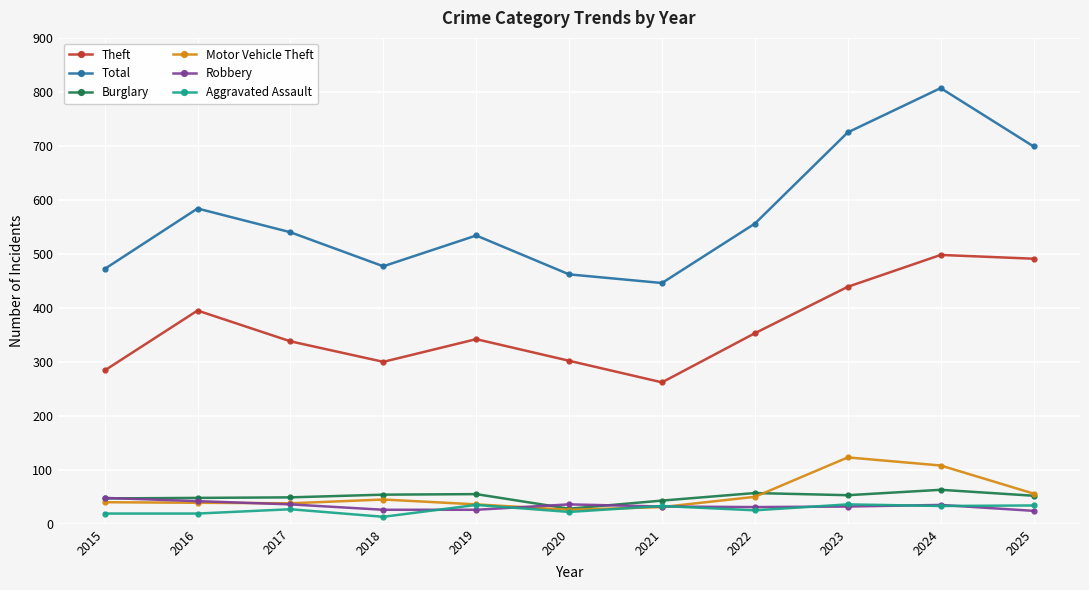

Is this an area chart (filled region under the line)?

No